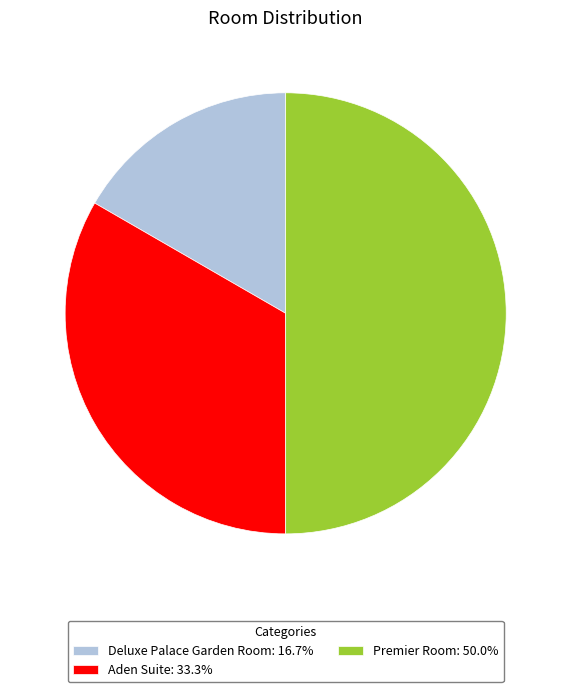

Approximately how many times larger is the value at Aden Suite: 33.3% compared to Premier Room: 50.0%?

0.7